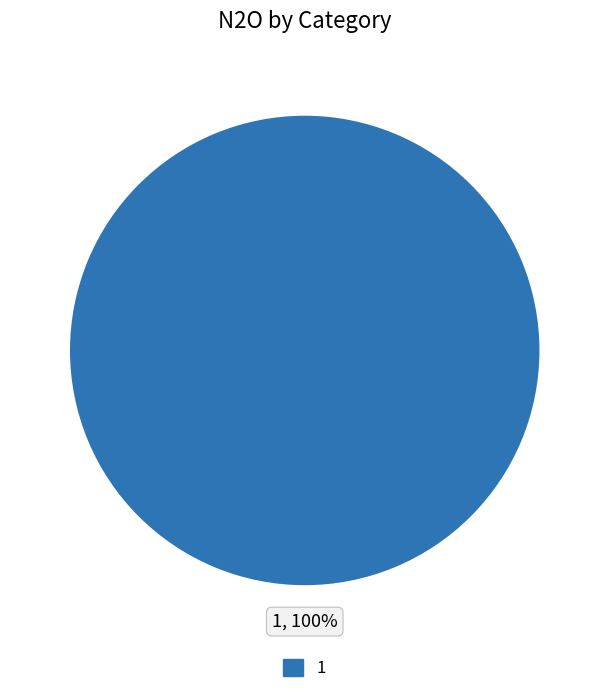

Is there any slice that represents more than half of the pie?

Yes